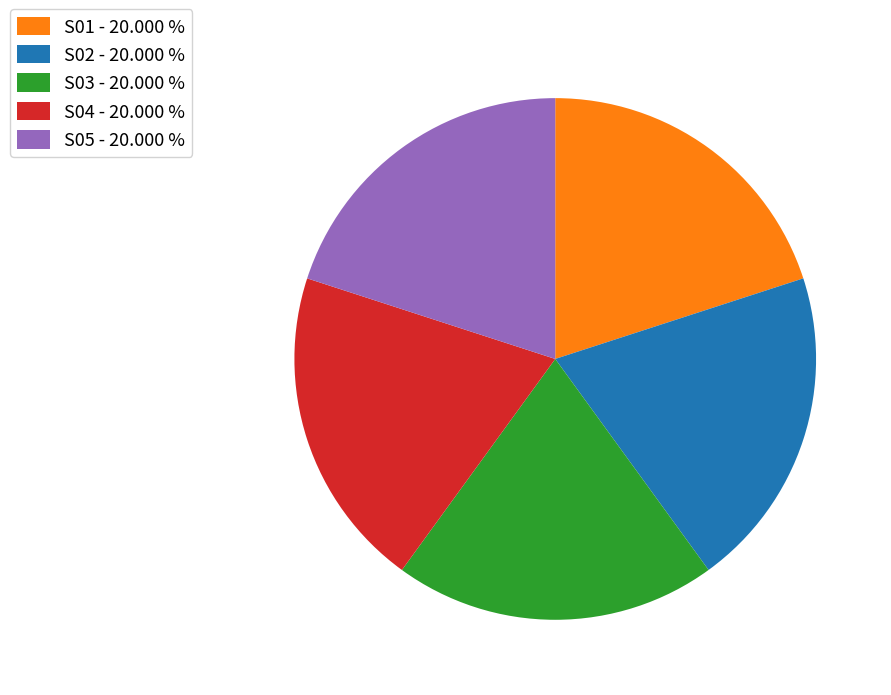

Do S05 - 20.000 % and S02 - 20.000 % together represent more than half of the pie?

No